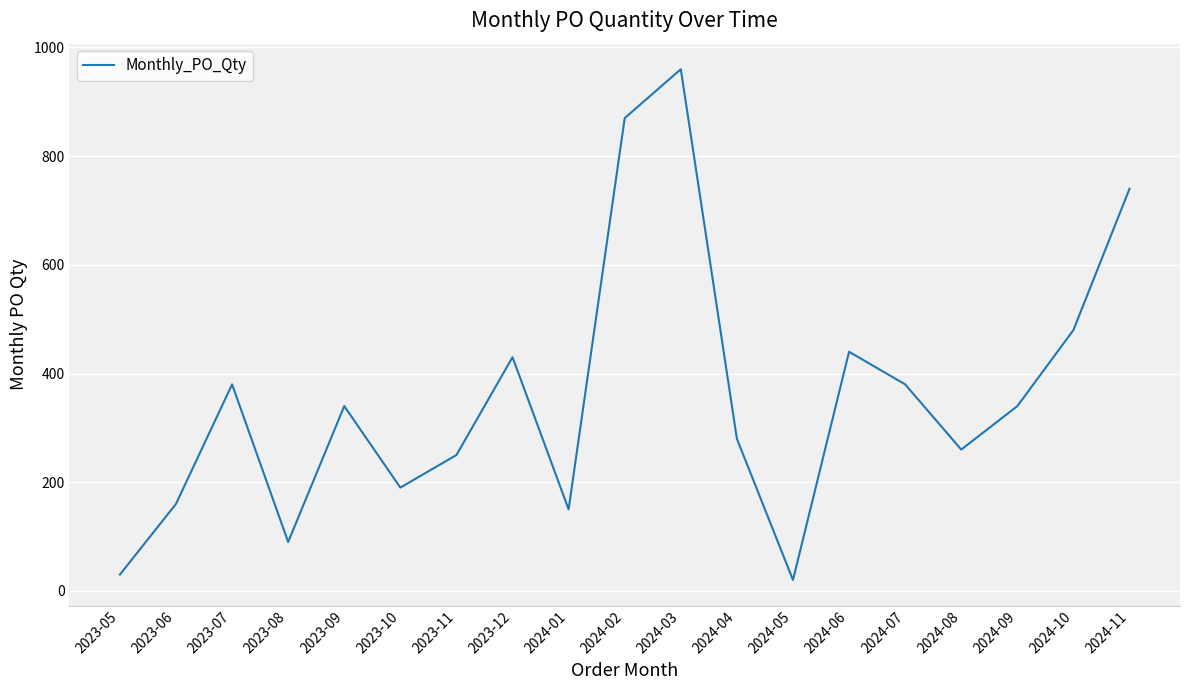

Which label corresponds to the largest value in the chart?

2024-03